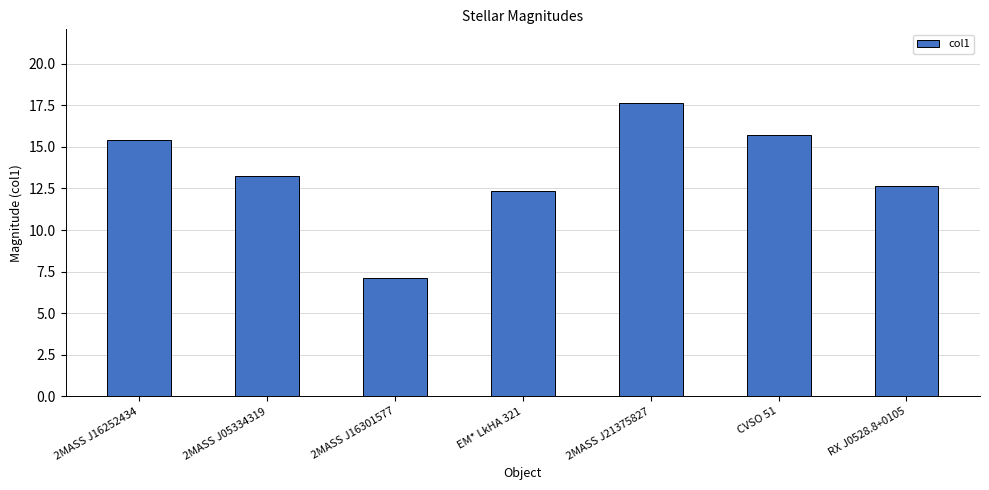

What is the change in value from 2MASS J16252434 to 2MASS J21375827?

+2.3